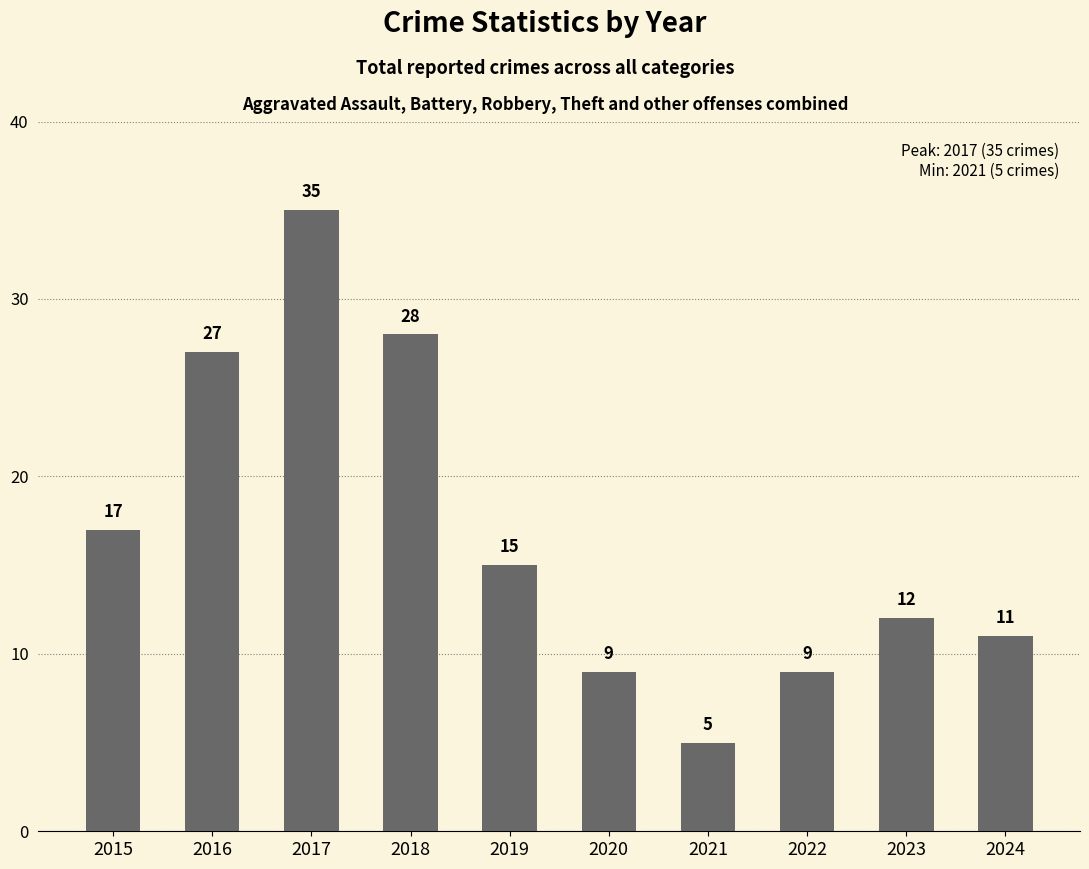

What is the sum of the values at 2019 and 2021?

20